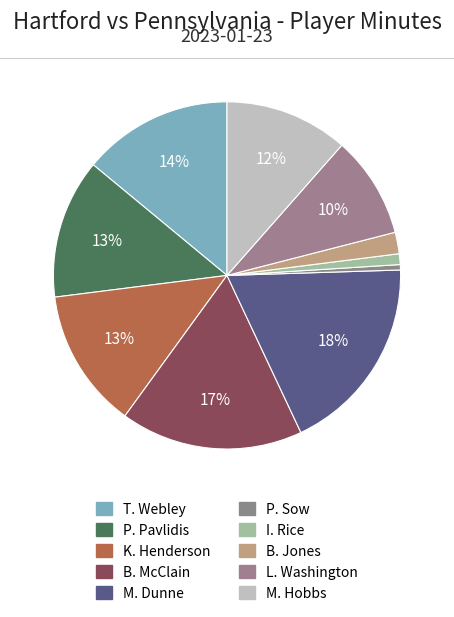

To the nearest percent, what is the difference between the largest and smallest slice percentages?

18%